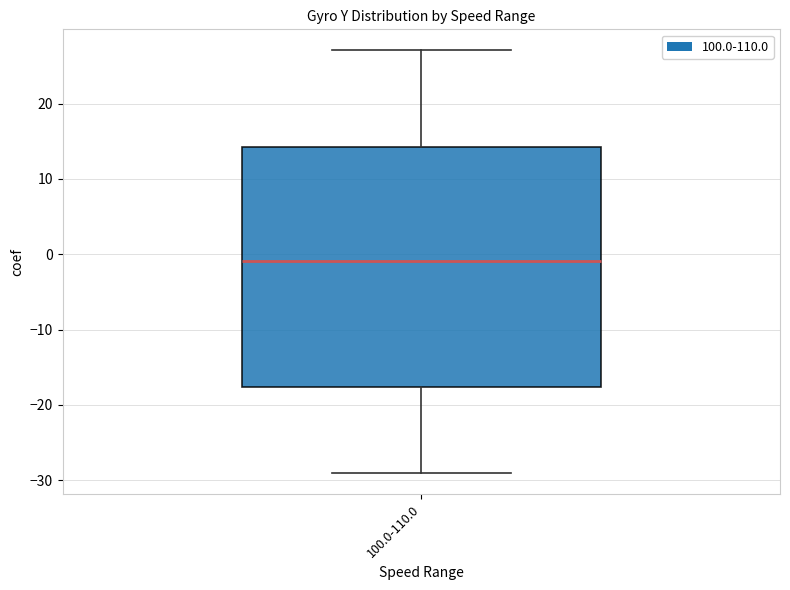

Transcribe this box plot: give where the median line is, the range the box spans, and where the two whiskers end, as read against the y-axis. The values are not printed on the chart, so give them approximately, as read against the axis.

median -1, box -18 to 14, whiskers -29 to 27